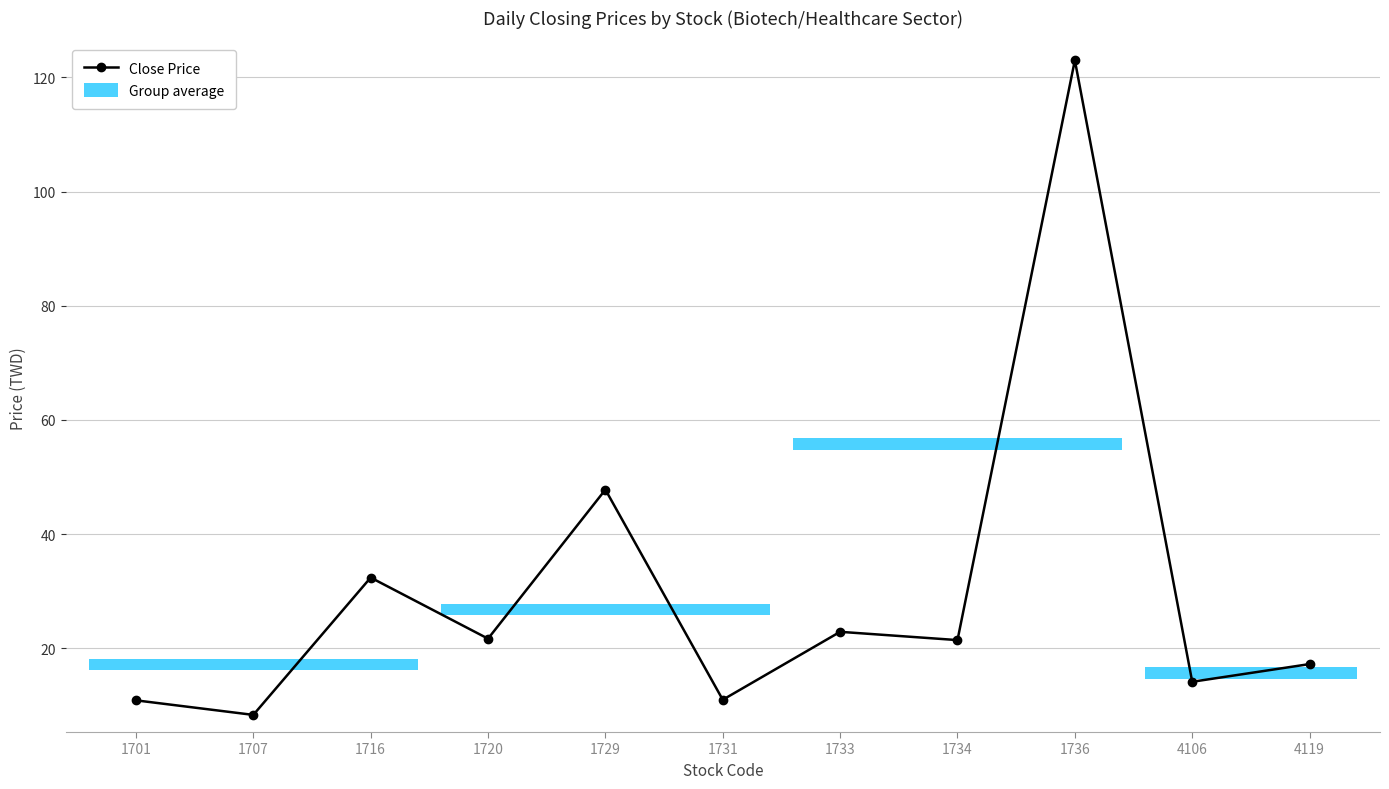

Where does the data first go above 21?

1716